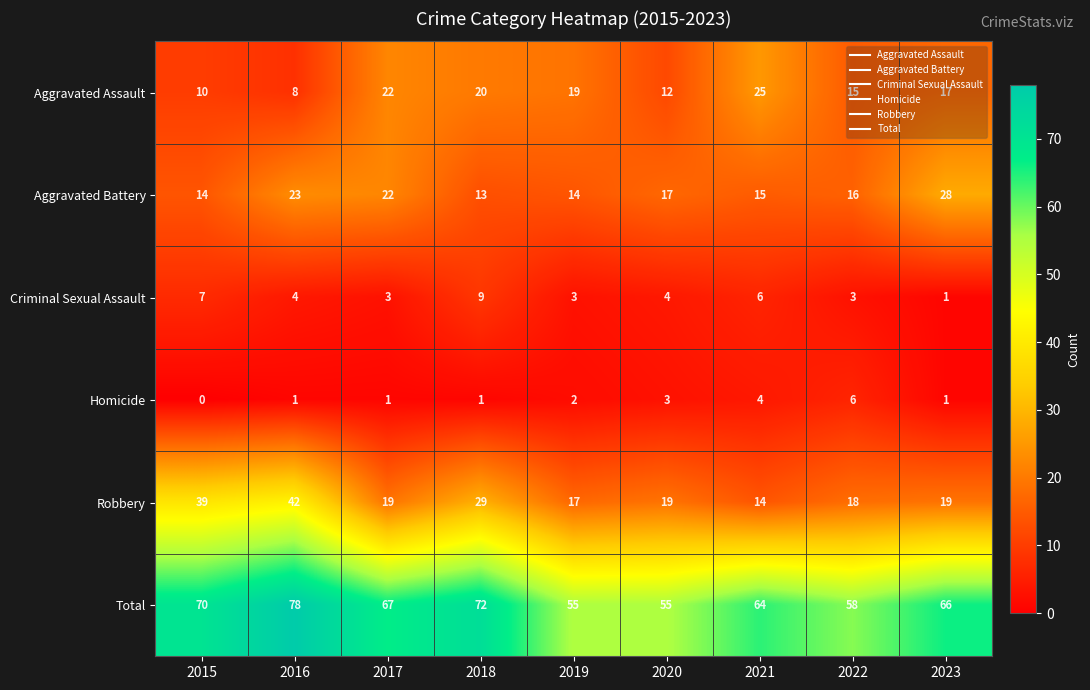

At how many categories does at least one series exceed 59?

6